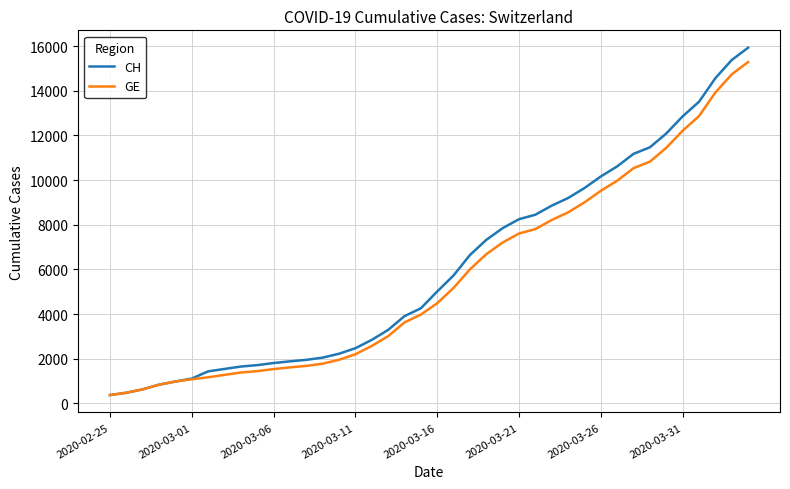

What is the minimum value shown in the chart?

375